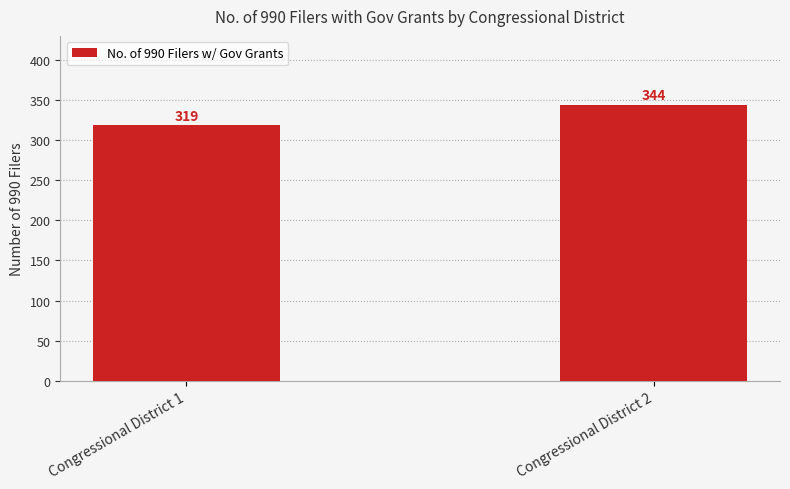

Reading left to right, extract all data points from this chart.

319	344